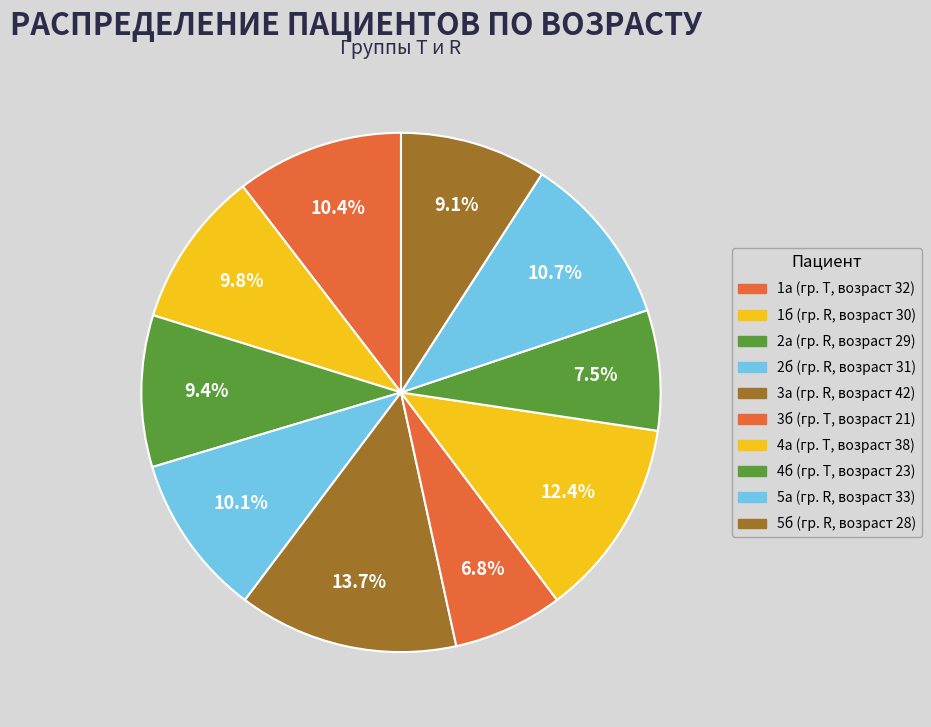

Do 5б and 1а together represent more than half of the pie?

No